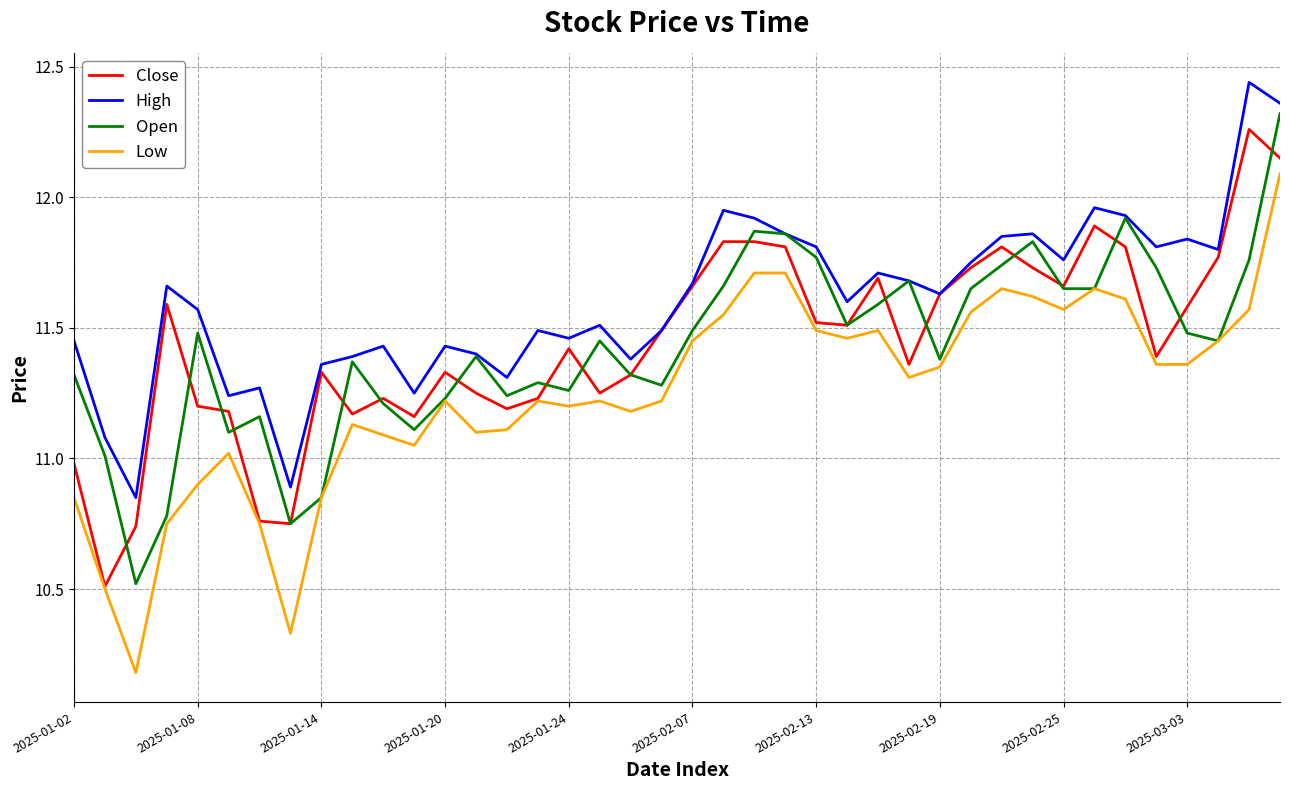

True or false: Low and High cross at least once.

False